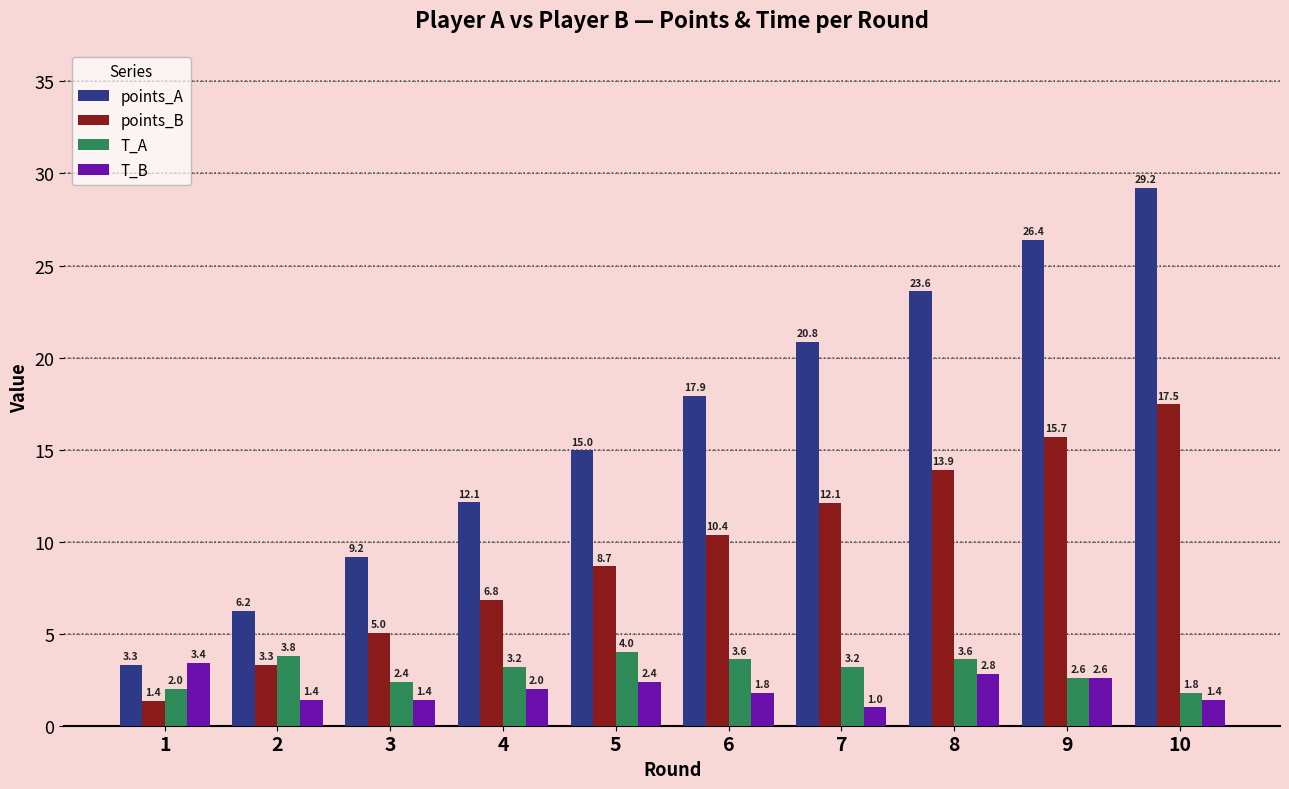

At which label is points_B closest to 9?

5